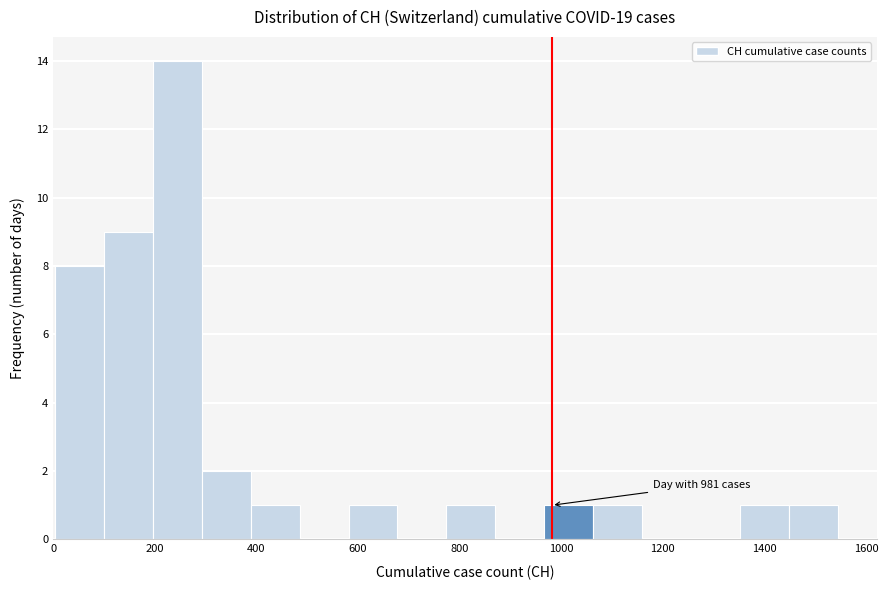

Which range on the x-axis has the tallest bar?

200 to 300